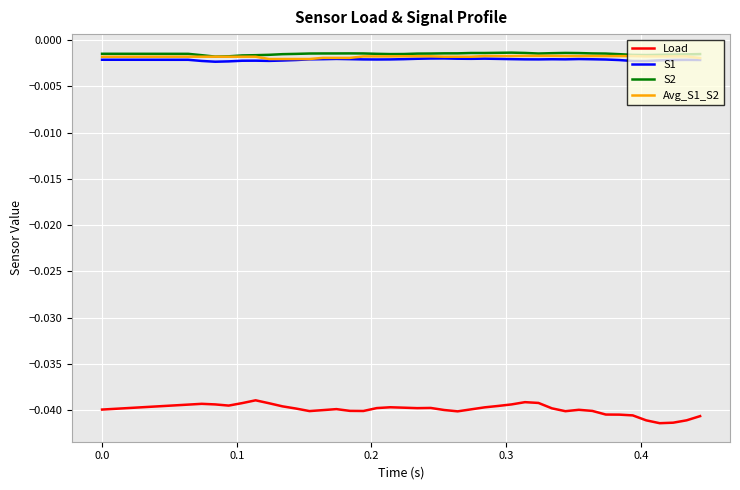

True or false: S1 and Load intersect in this chart.

False